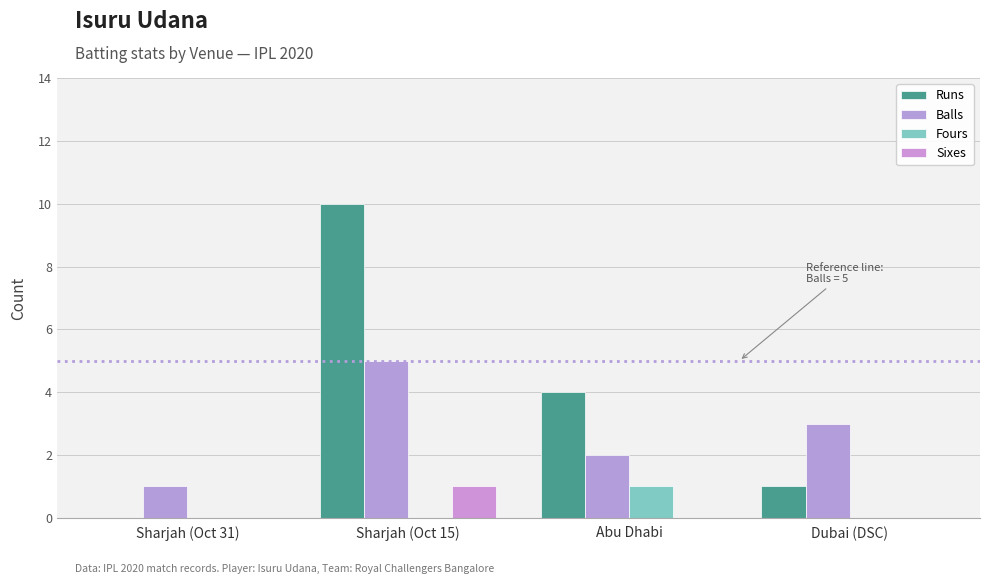

Count the number of data series in this chart.

4